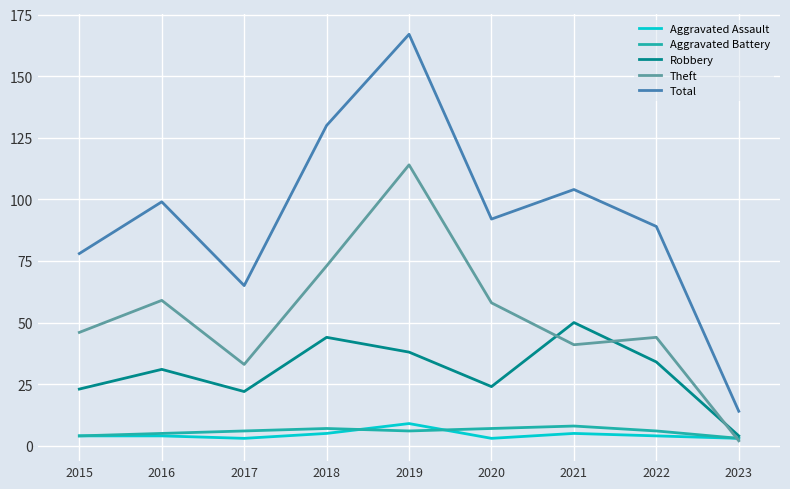

What is the spread (max minus min) of values at 2021?

99